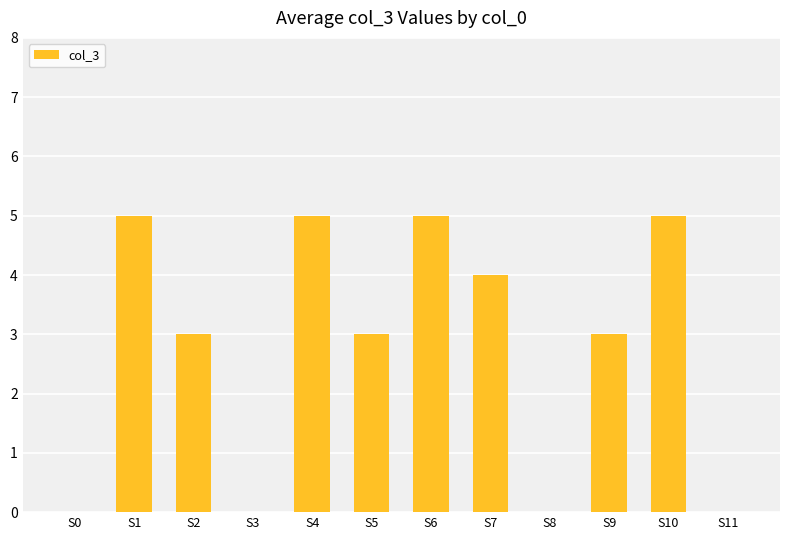

The chart shows a value of 2 at S7. True or false?

False